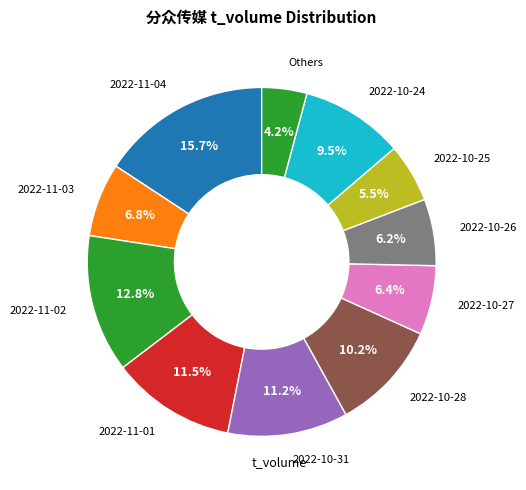

How many segments does this pie chart have?

11